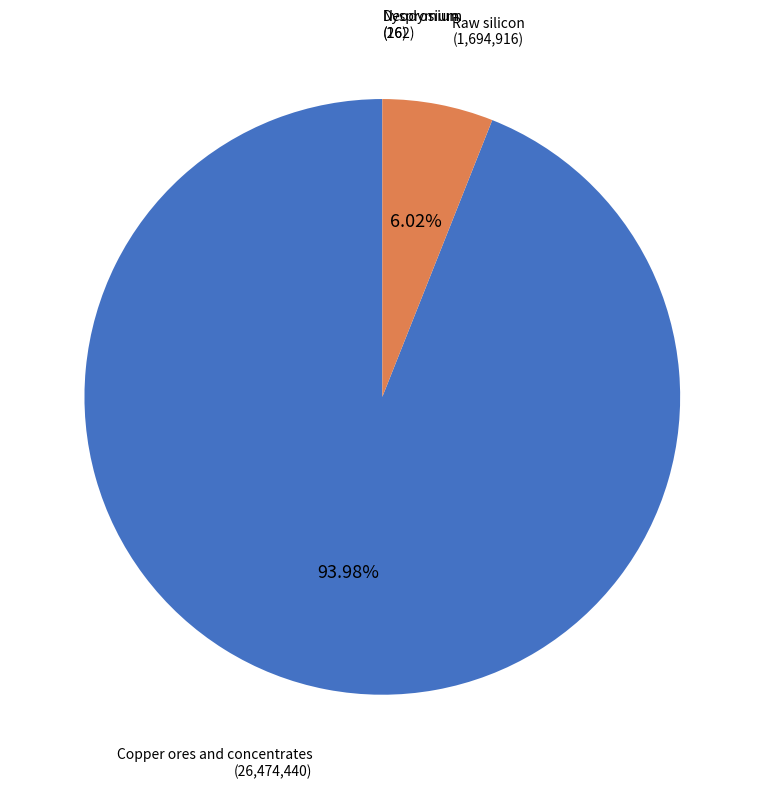

To the nearest percent, what portion does Raw silicon represent?

6%